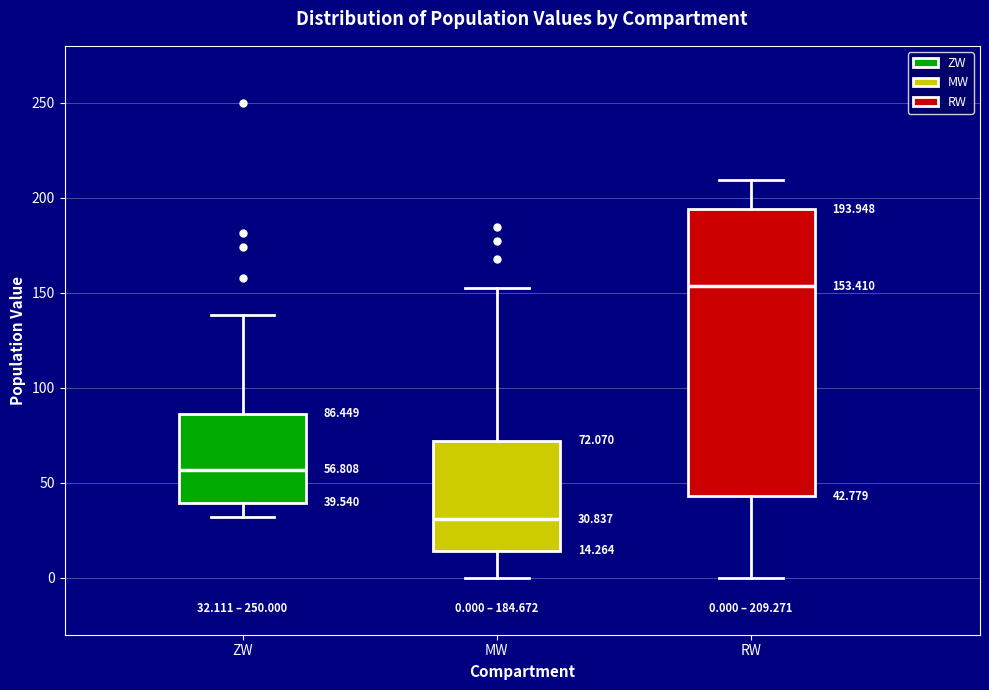

Which box has the lowest median line?

MW